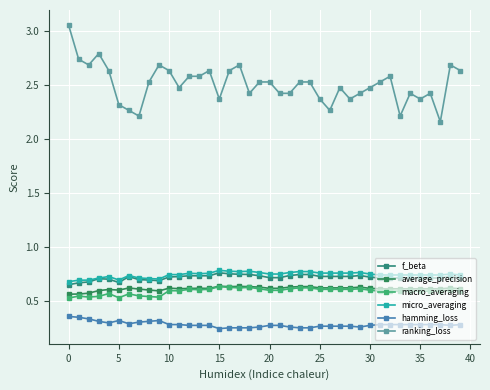

How many series are shown in this chart?

6